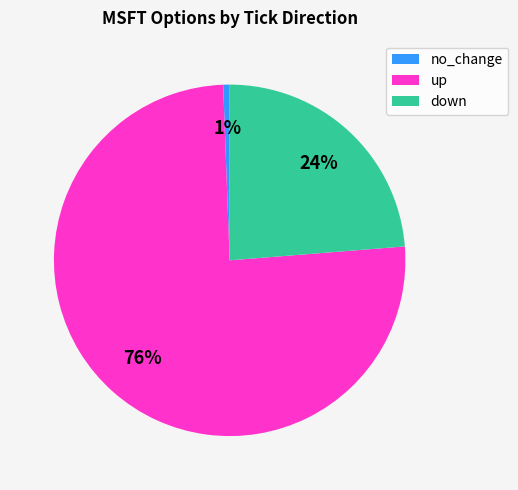

Combined, do no_change and down account for over 50%?

No